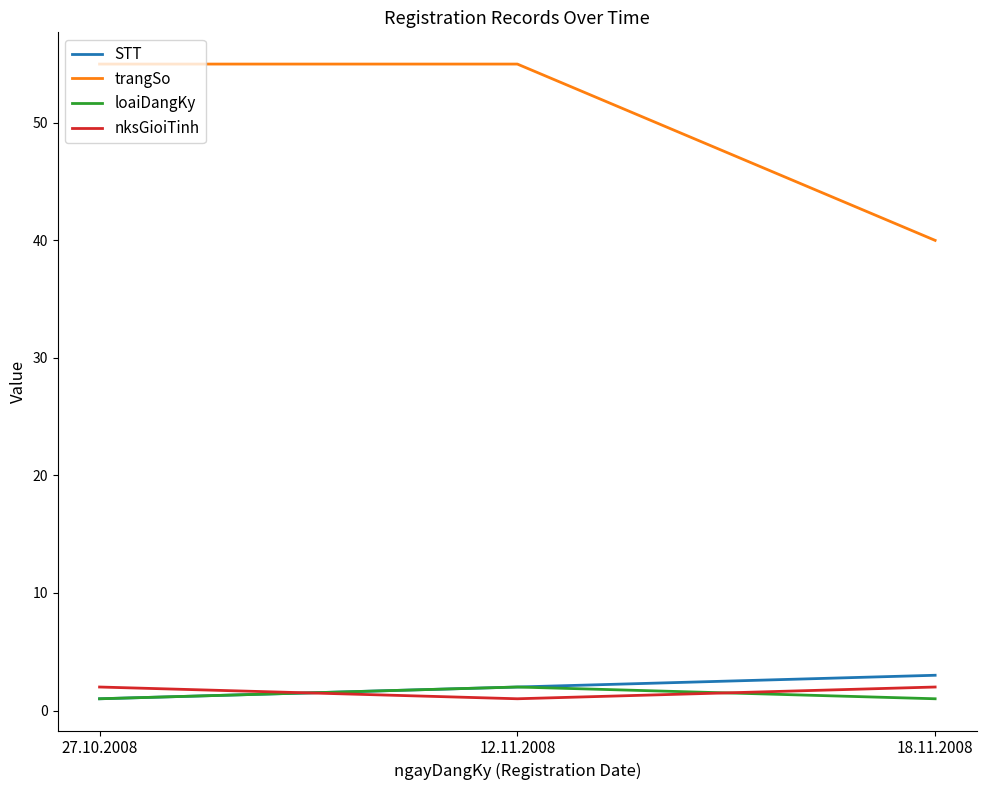

What is the highest value of the STT series?

3